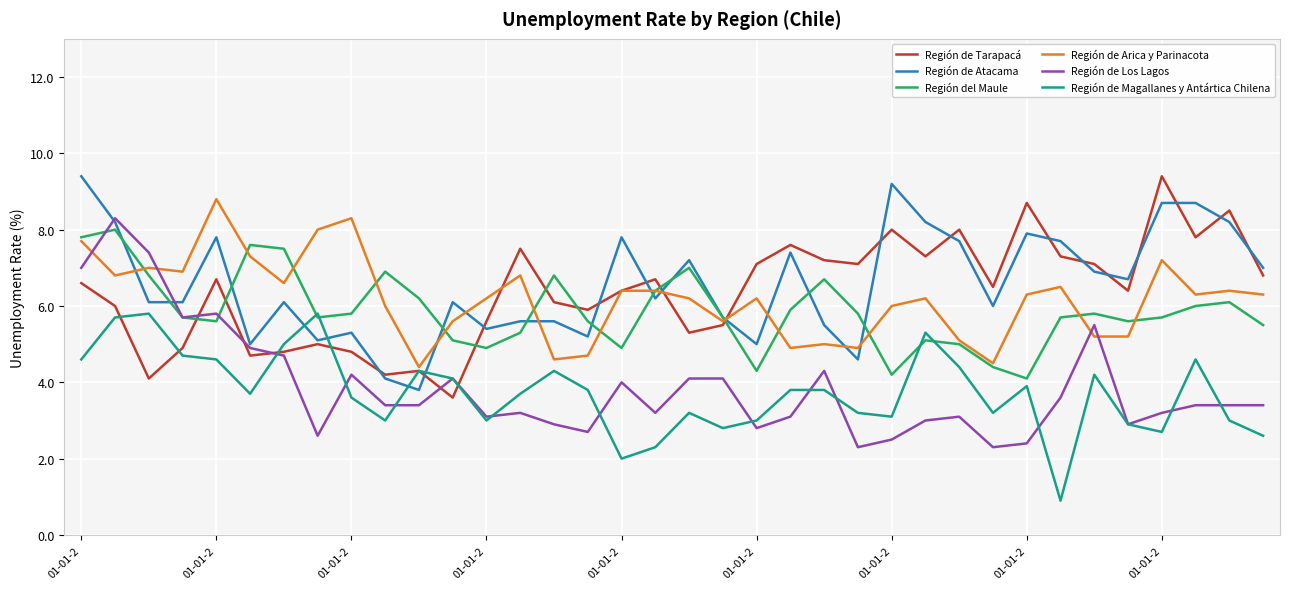

What is the greatest value displayed?

9.4